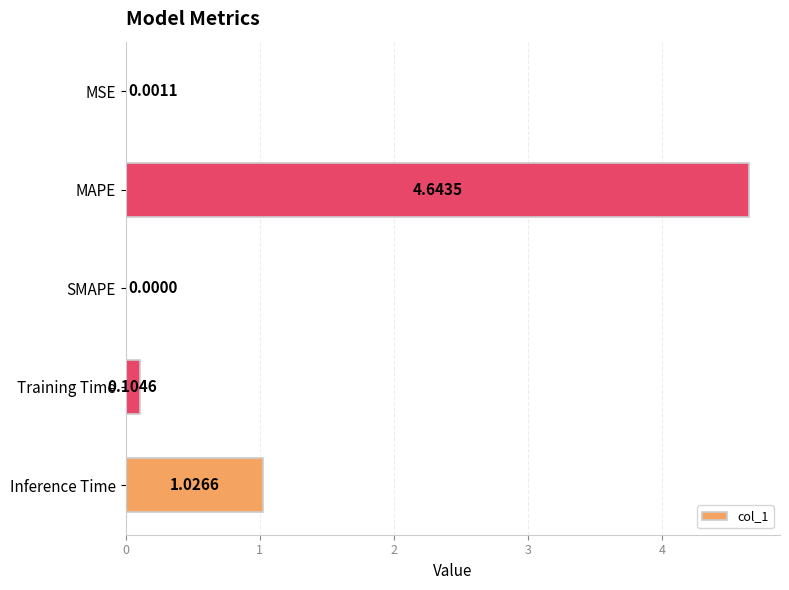

At which label is the value closest to 2?

Inference Time